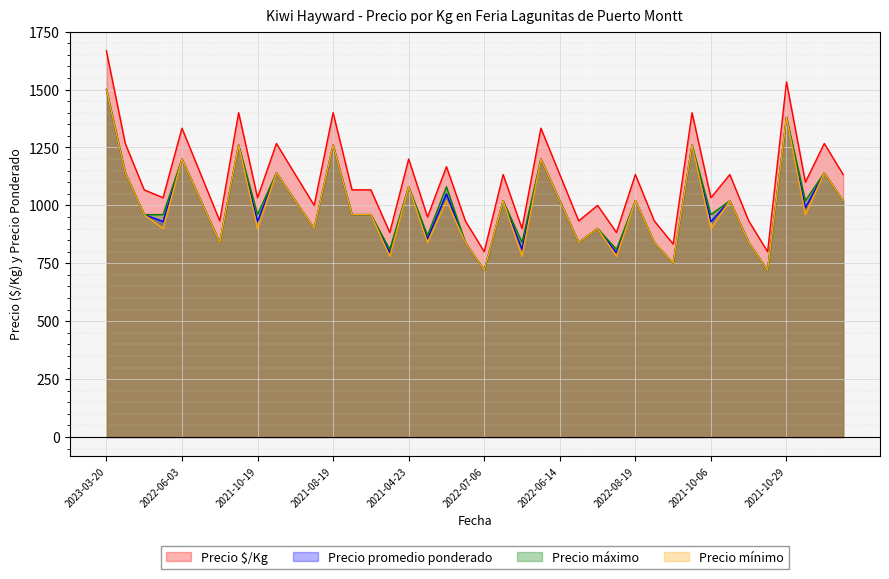

Count the number of data series in this chart.

4